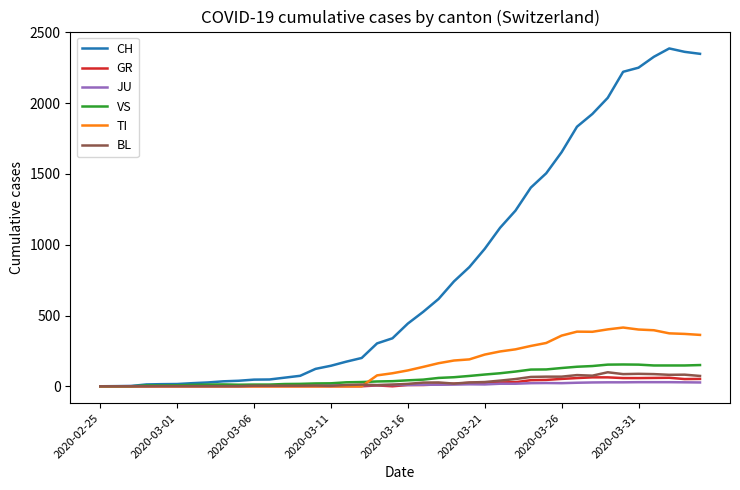

Which series has the widest spread of values?

CH